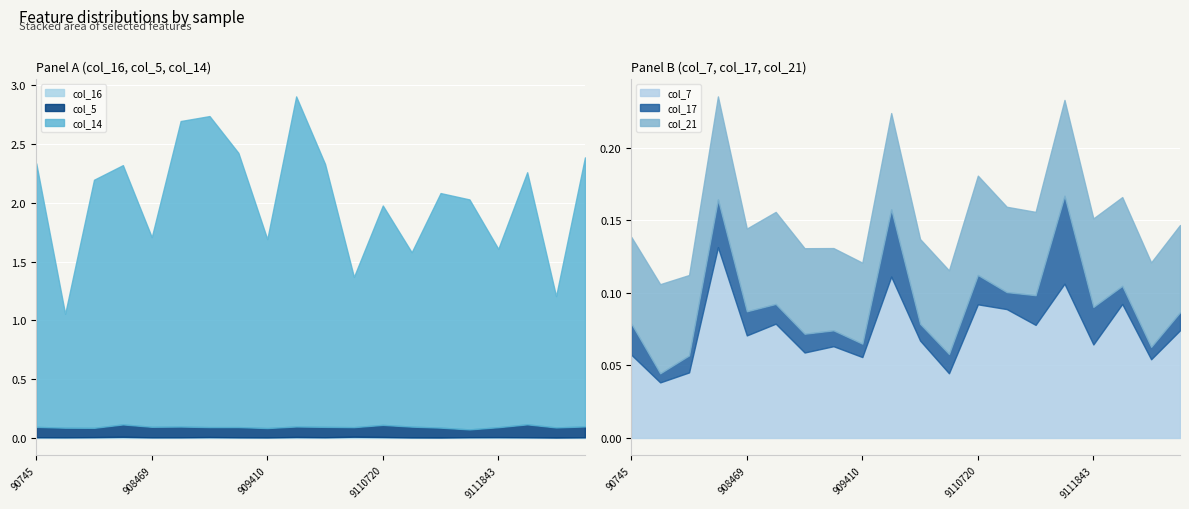

Which series has the largest range (max minus min)?

col_14